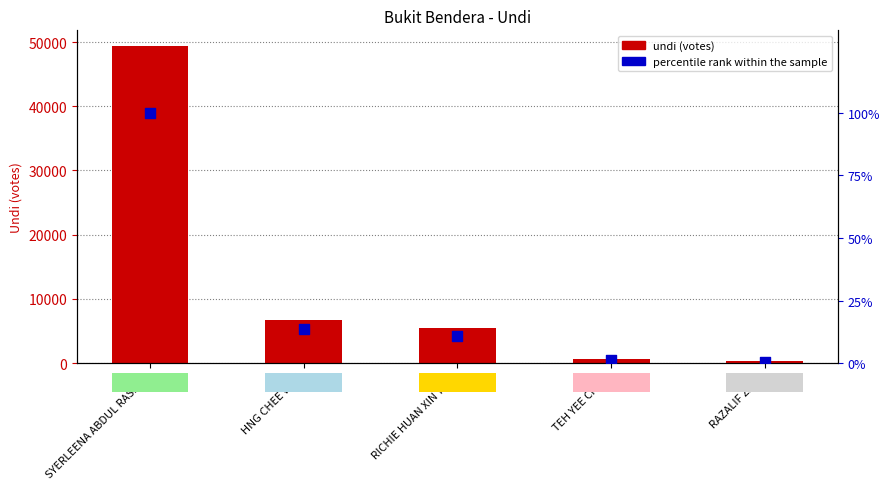

What are all the series names shown in the legend?

undi, percentile rank within the sample